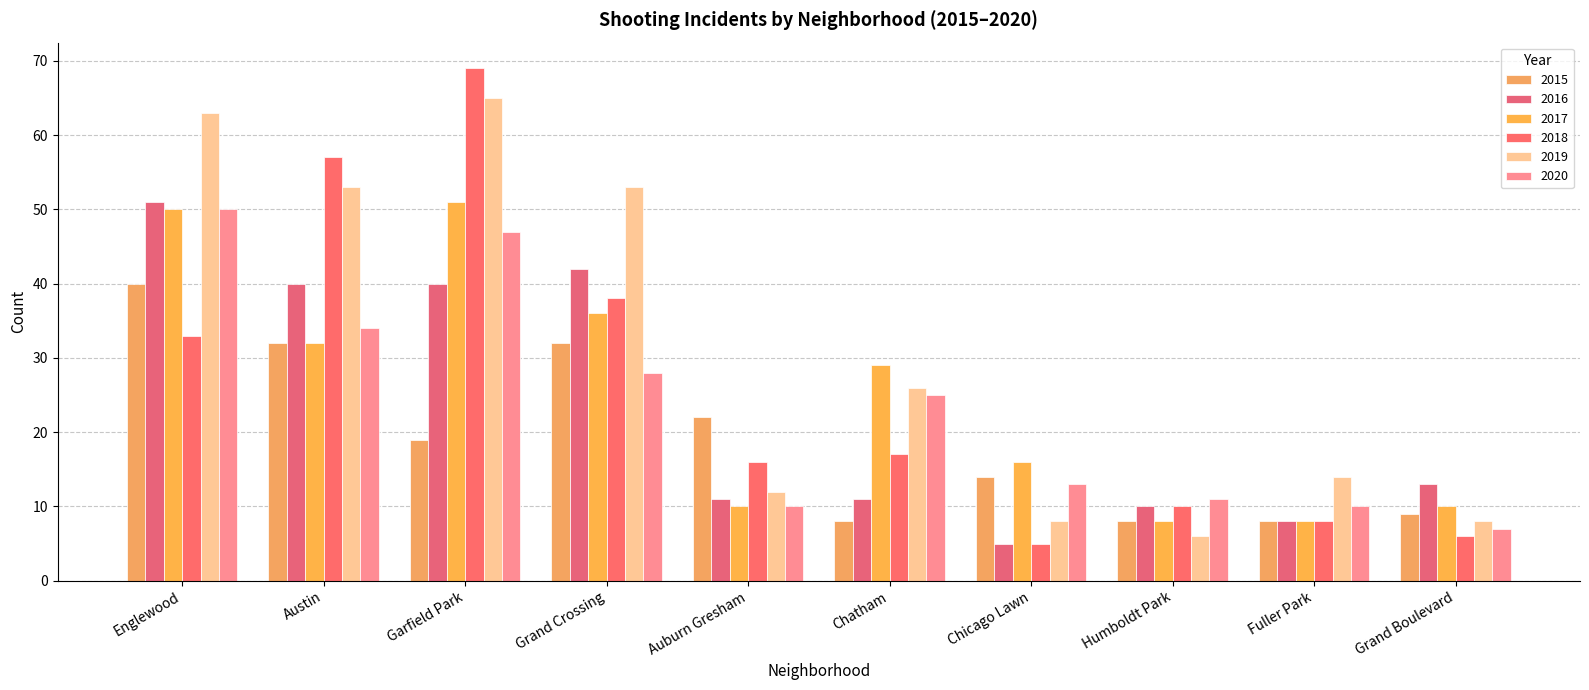

Which category has the highest value in the 2017 series?

Garfield Park